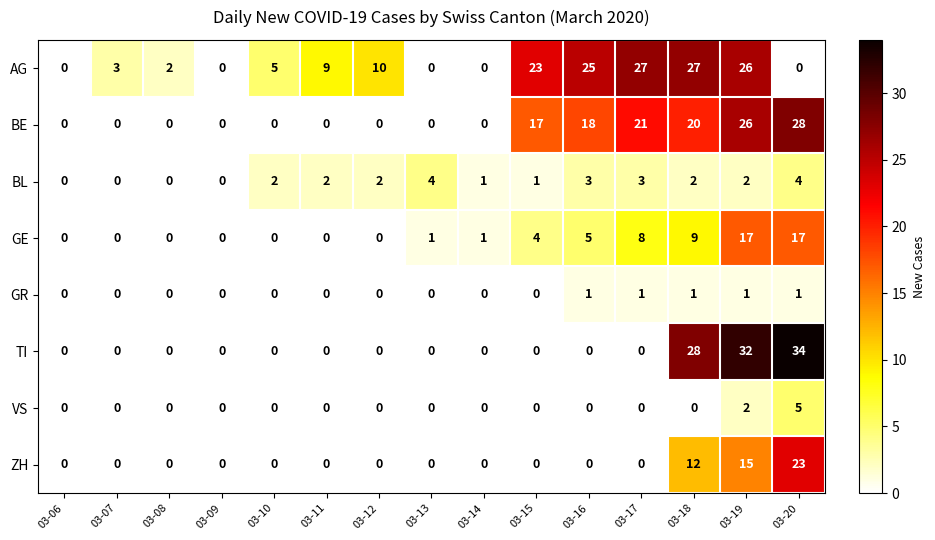

What is the average value of the BE series?

9